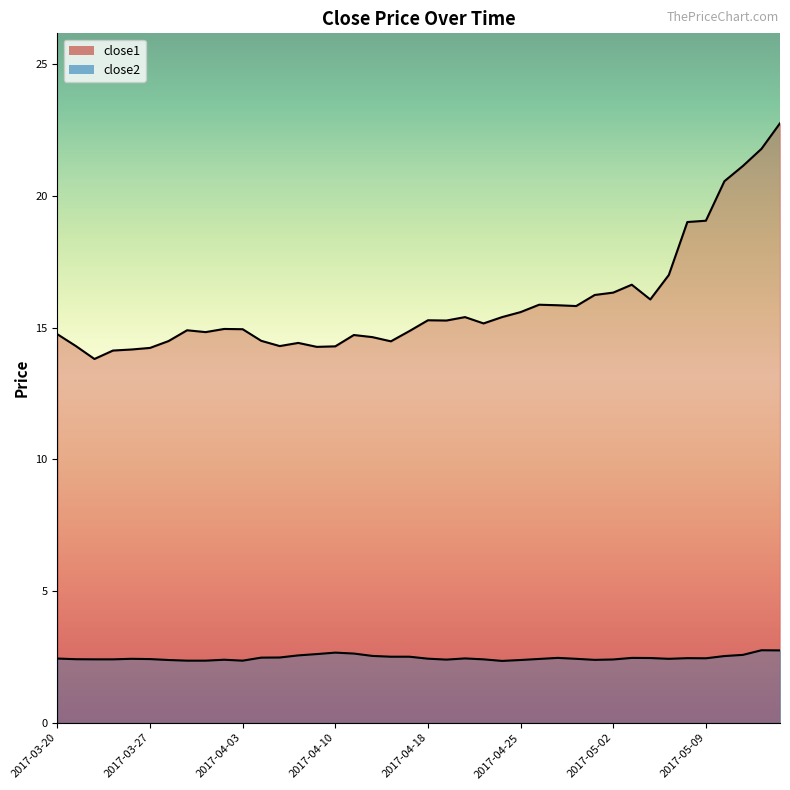

True or false: close2 and close1 cross at least once.

False